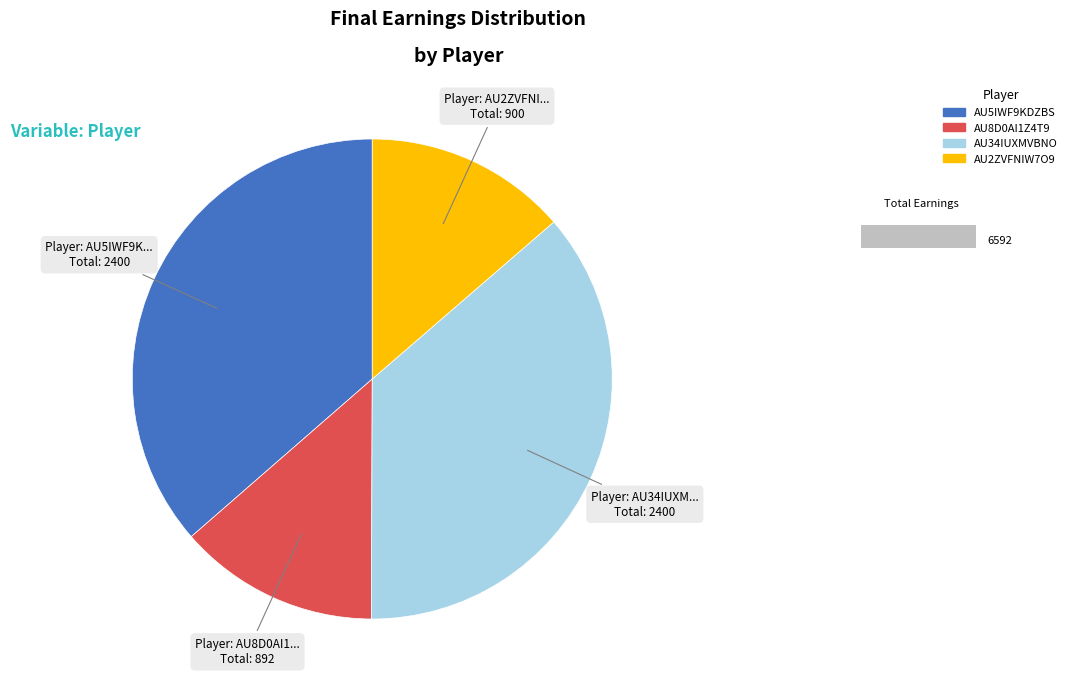

What is the ratio of the value at AU2ZVFNIW7O9 to the value at AU34IUXMVBNO?

0.4